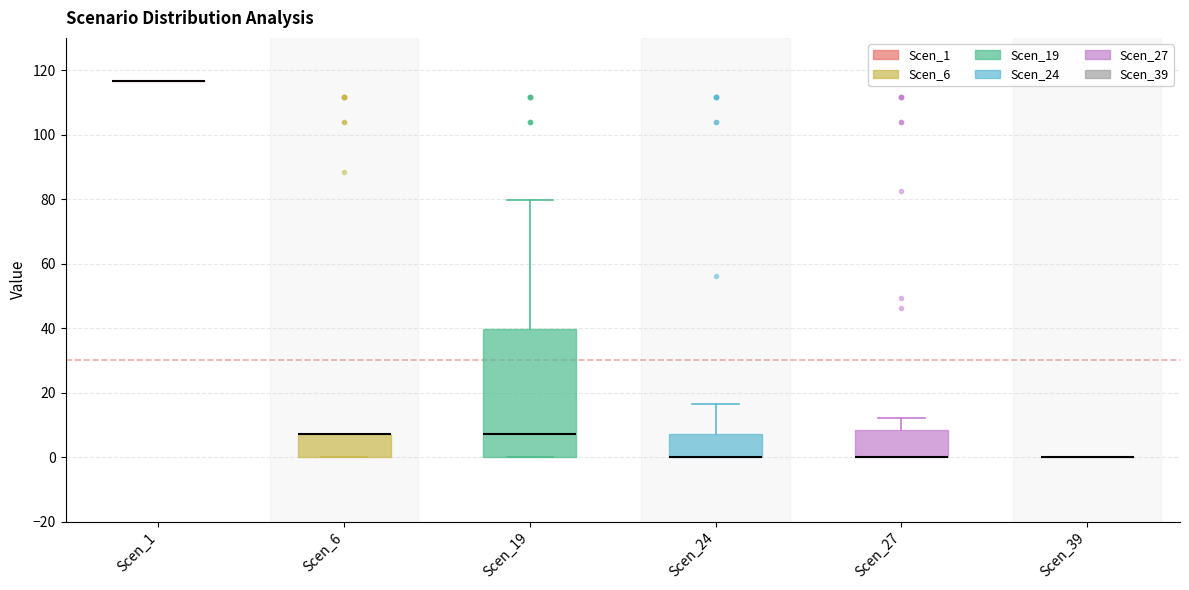

Reading left to right, transcribe this box plot: for each box, give where its median line is, the range the box spans, and where its two whiskers end, as read against the y-axis. The values are not printed on the chart, so give them approximately, as read against the axis.

Scen_1: box collapsed to a line at 116, whiskers 116 to 116
Scen_6: median 8 (drawn on the box's upper edge), box 0 to 8, whiskers 0 to 8
Scen_19: median 8, box 0 to 40, whiskers 0 to 80
Scen_24: median 0 (drawn on the box's lower edge), box 0 to 8, whiskers 0 to 16
Scen_27: median 0 (drawn on the box's lower edge), box 0 to 8, whiskers 0 to 12
Scen_39: box collapsed to a line at 0, whiskers 0 to 0